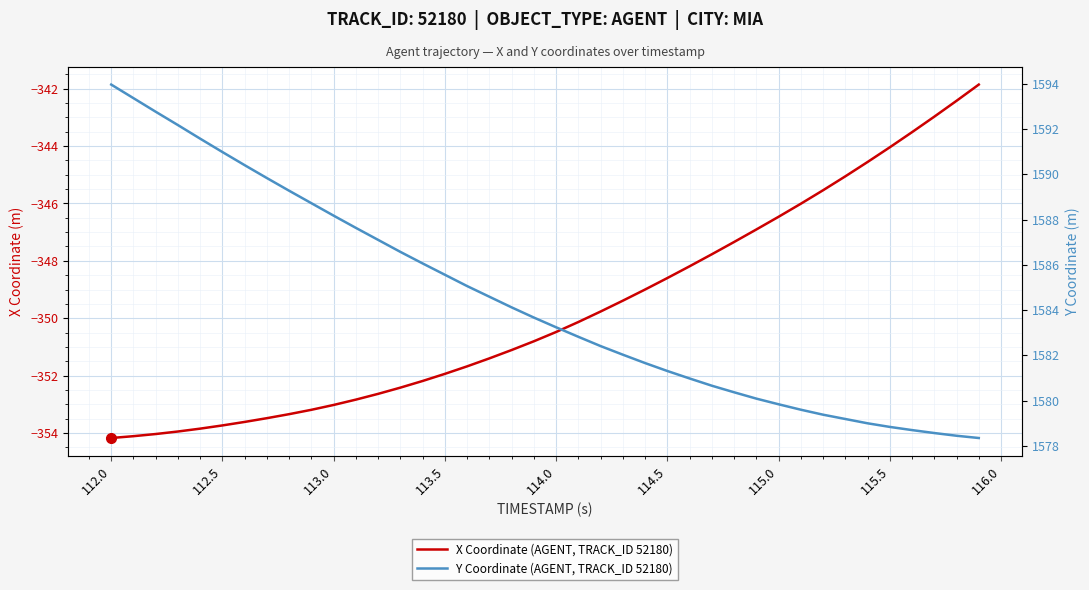

Which category has the lowest value in the X Coordinate (AGENT, TRACK_ID 52180) series?

112.0